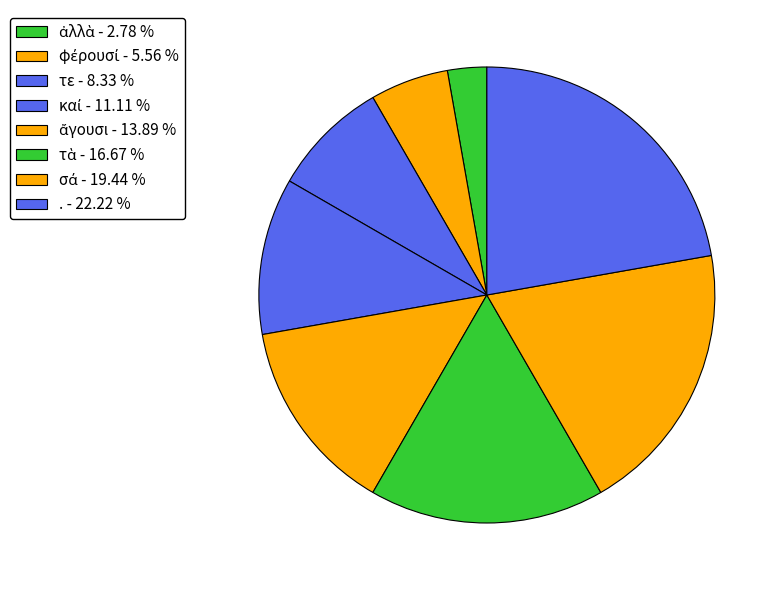

How many segments does this pie chart have?

8